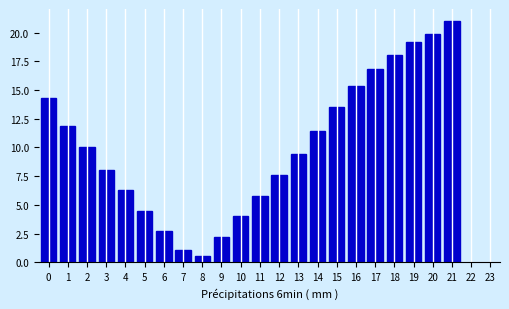

Reading left to right, what are all the values shown in this chart?

0=14.3	1=11.9	2=10.0	3=8.1	4=6.3	5=4.5	6=2.7	7=1.1	8=0.5	9=2.2	10=4.1	11=5.7	12=7.6	13=9.4	14=11.4	15=13.5	16=15.3	17=16.8	18=18.1	19=19.2	20=19.9	21=21.0